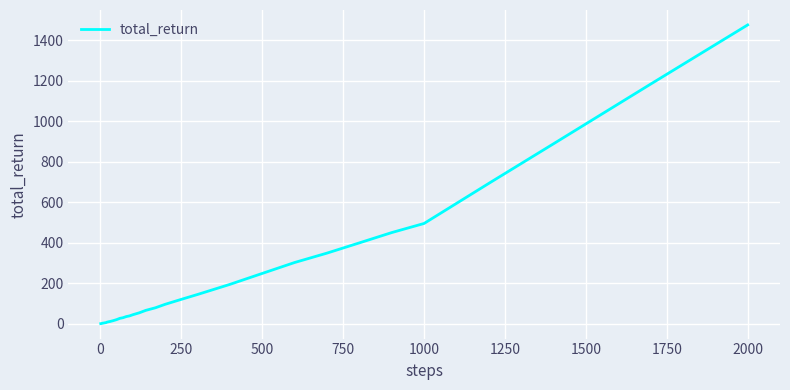

How many lines are shown in the chart?

1